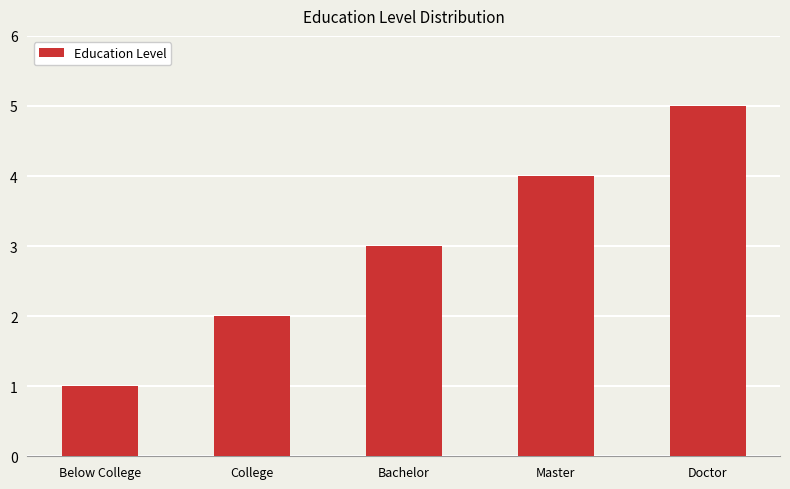

Reading right to left, list all the values displayed in this chart.

5	4	3	2	1